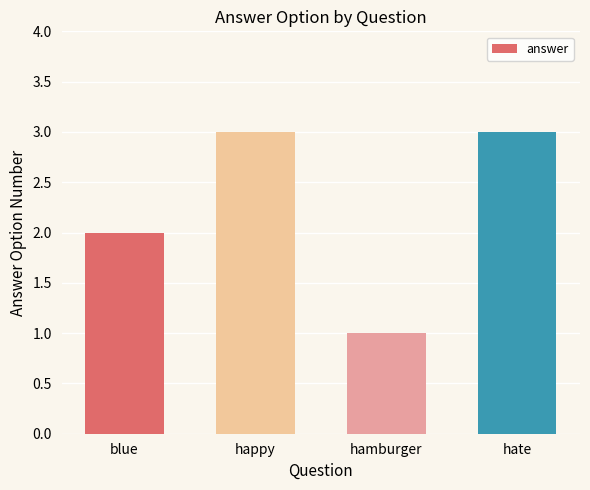

Is it true that the value at hate is 2?

False